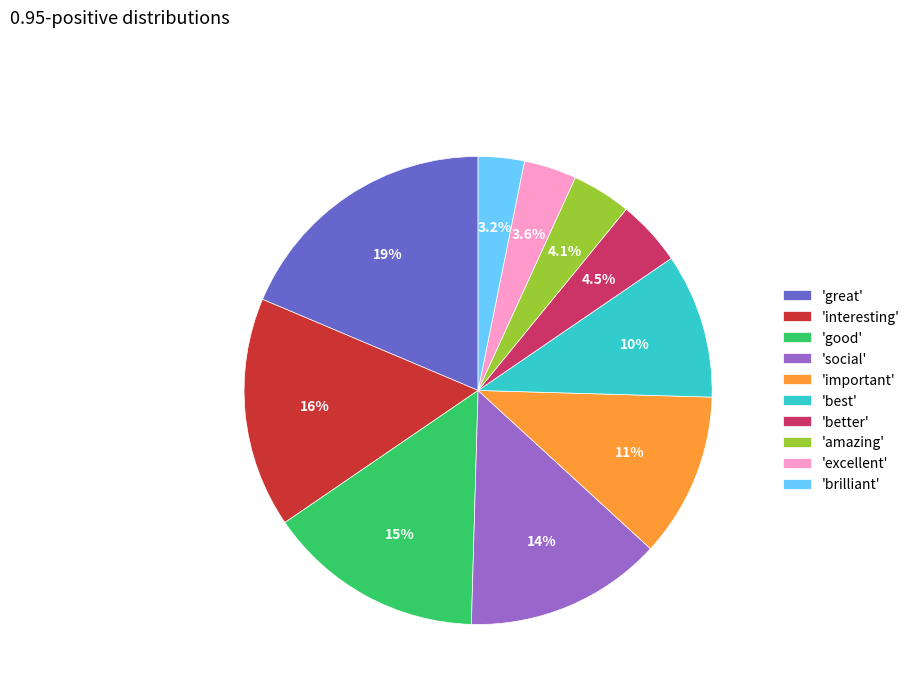

How many slices are in this pie chart?

10